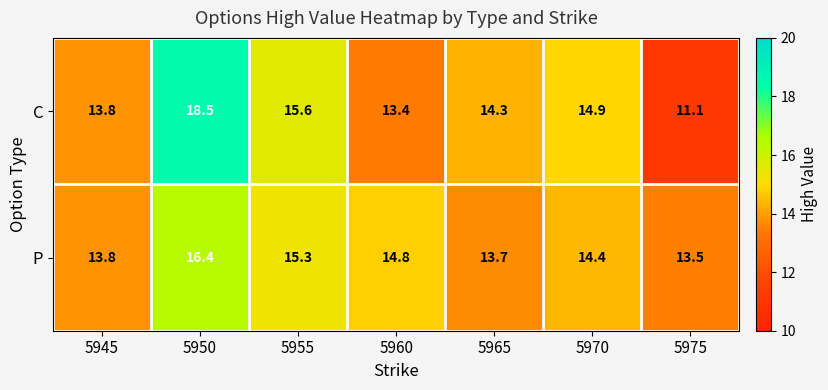

Which series changed the most between 5970 and 5975?

C